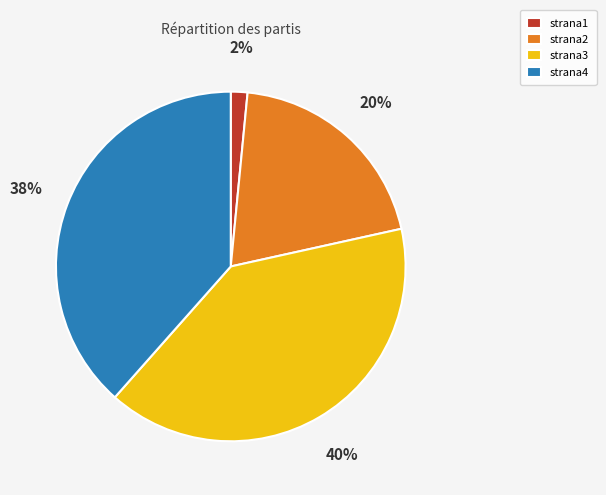

Is there any slice that represents more than half of the pie?

No